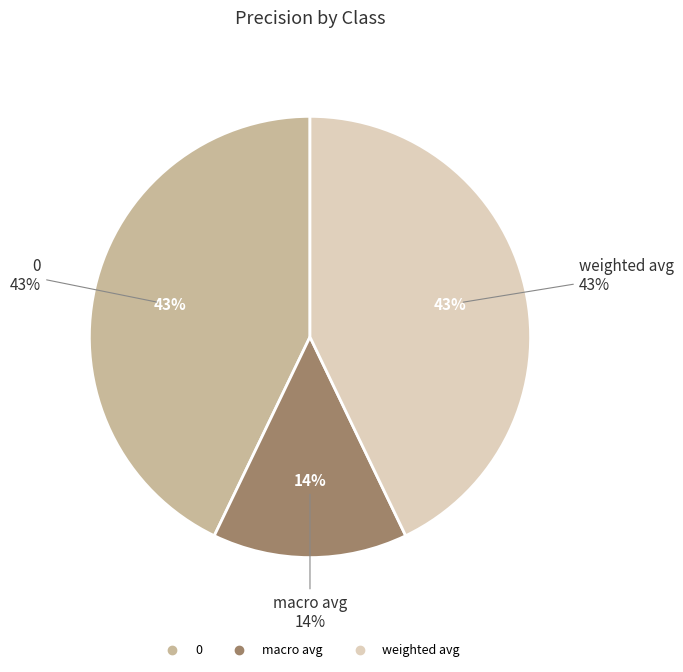

Combined, do weighted avg and macro avg account for over 50%?

Yes